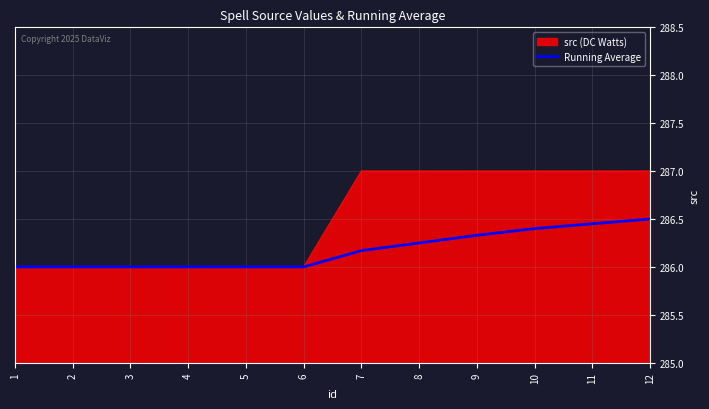

The Running Average series shows 494.3 at 2. True or false?

False